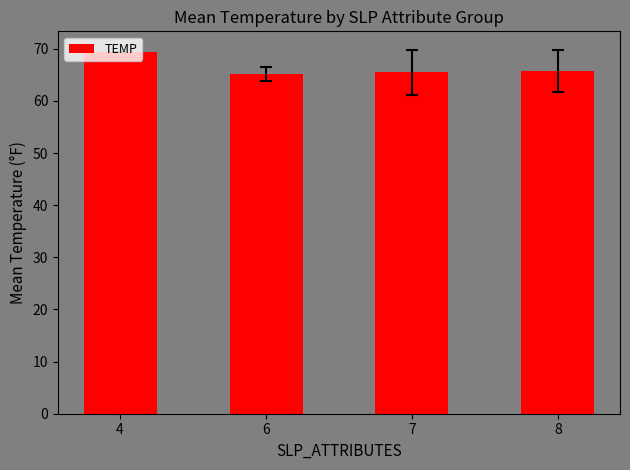

What is the sum of the values at 8 and 7?

131.3